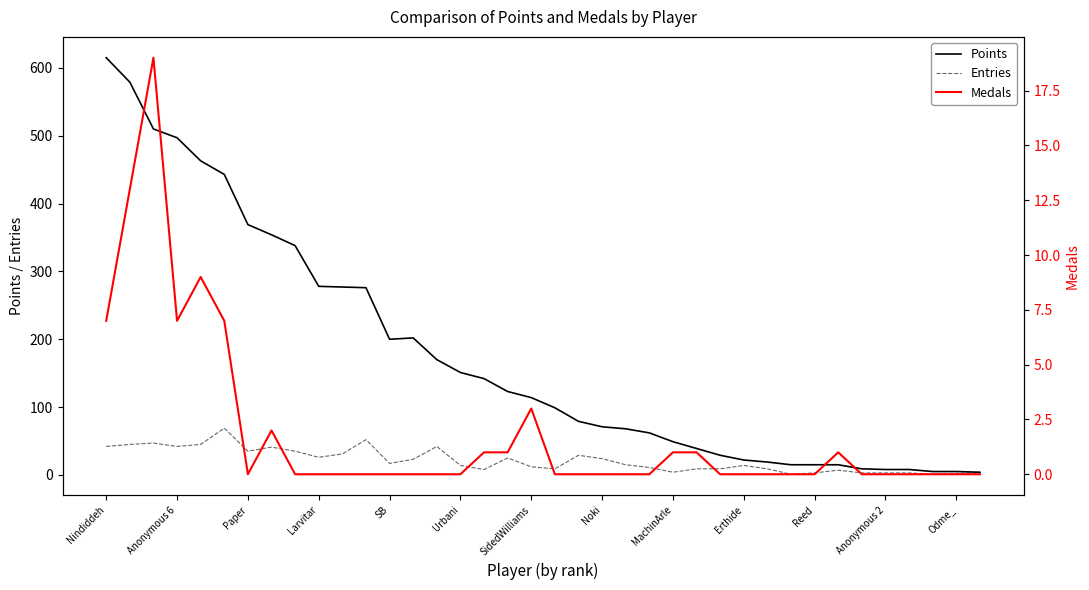

Is the value of Points at Reed greater than the value of Entries at Paper?

No